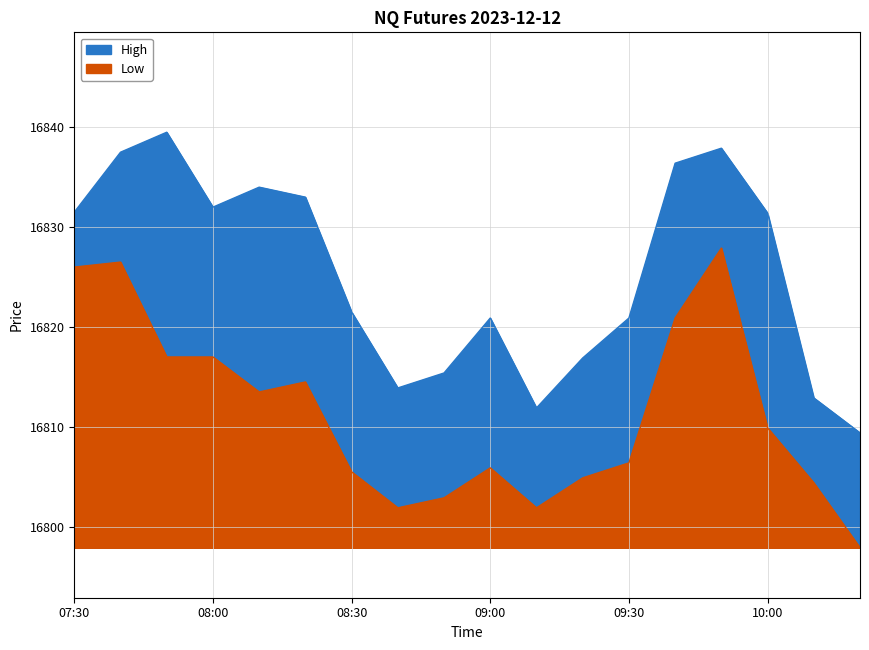

True or false: High has a value of 16820.9 at 09:00.

True